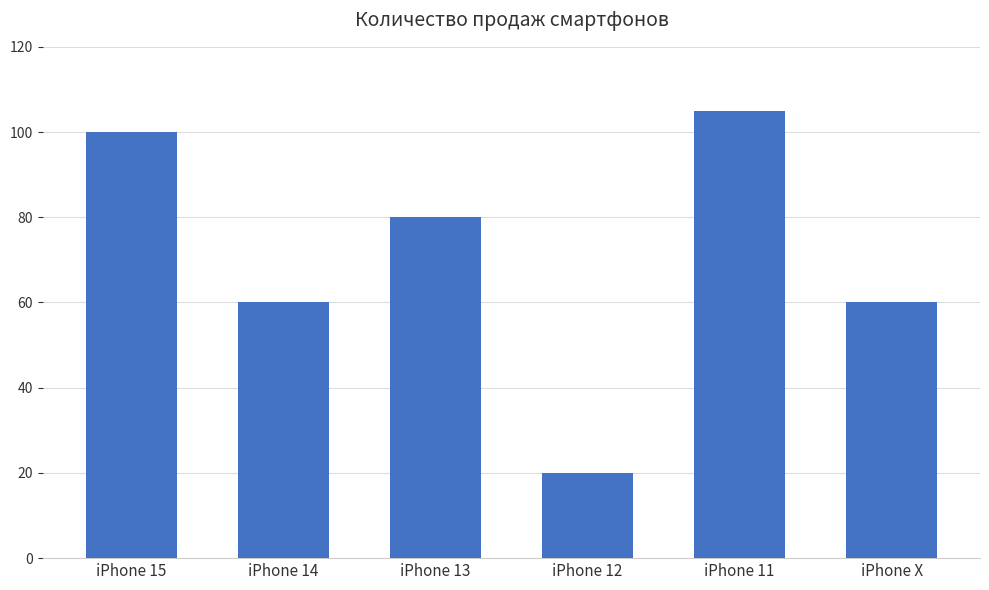

What is the approximate value at iPhone 14?

60